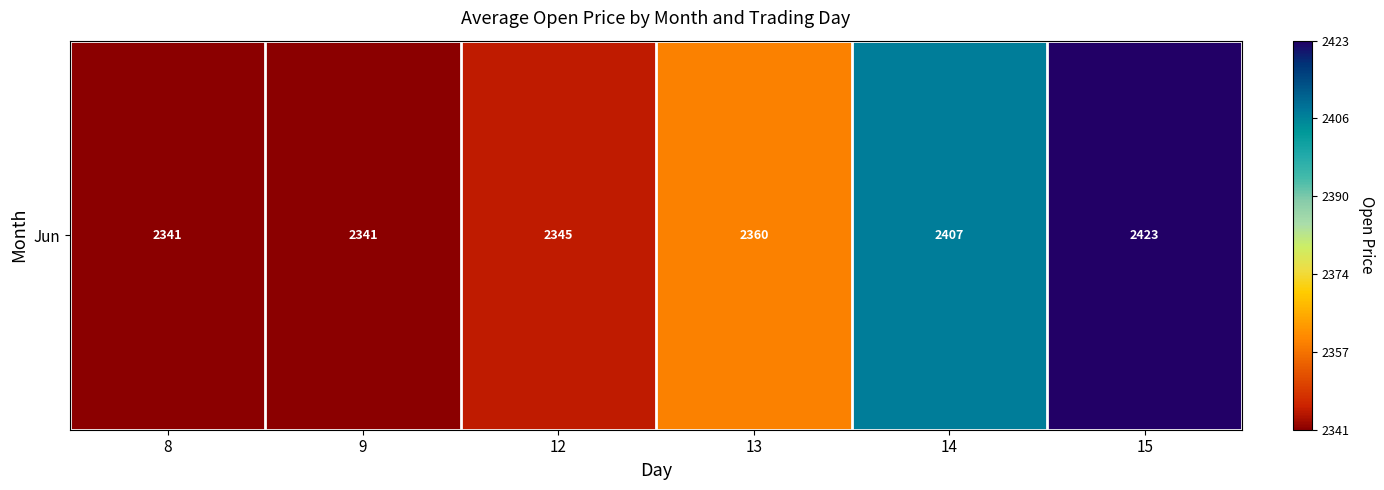

What is the difference between the maximum and minimum values?

81.4